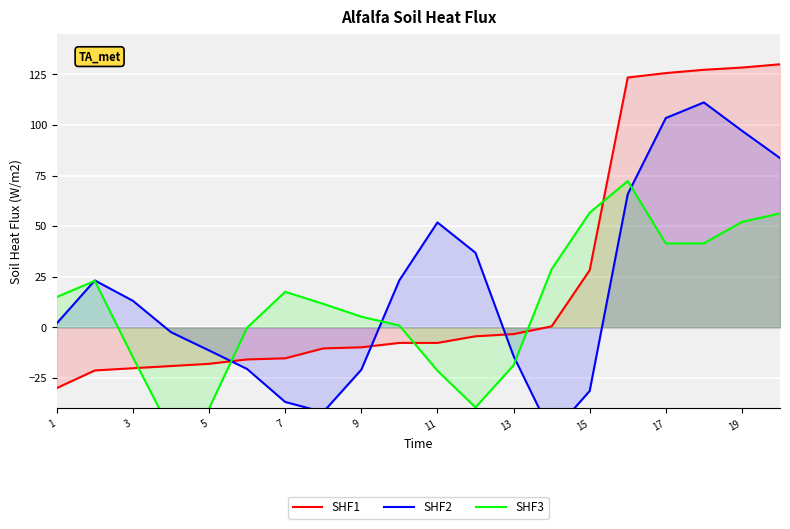

True or false: SHF1 has a value of 37.3 at 15.

False